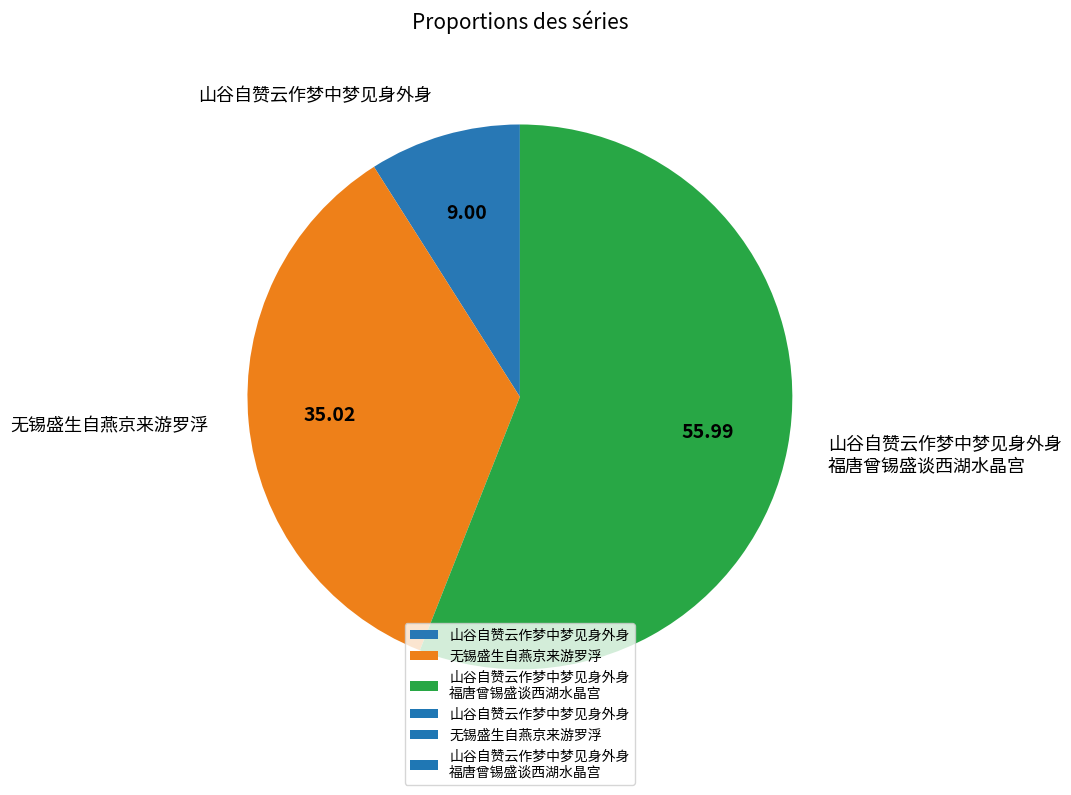

Rank the categories by value from highest to lowest.

山谷自赞云作梦中梦见身外身 福唐曾锡盛谈西湖水晶宫, 无锡盛生自燕京来游罗浮, 山谷自赞云作梦中梦见身外身